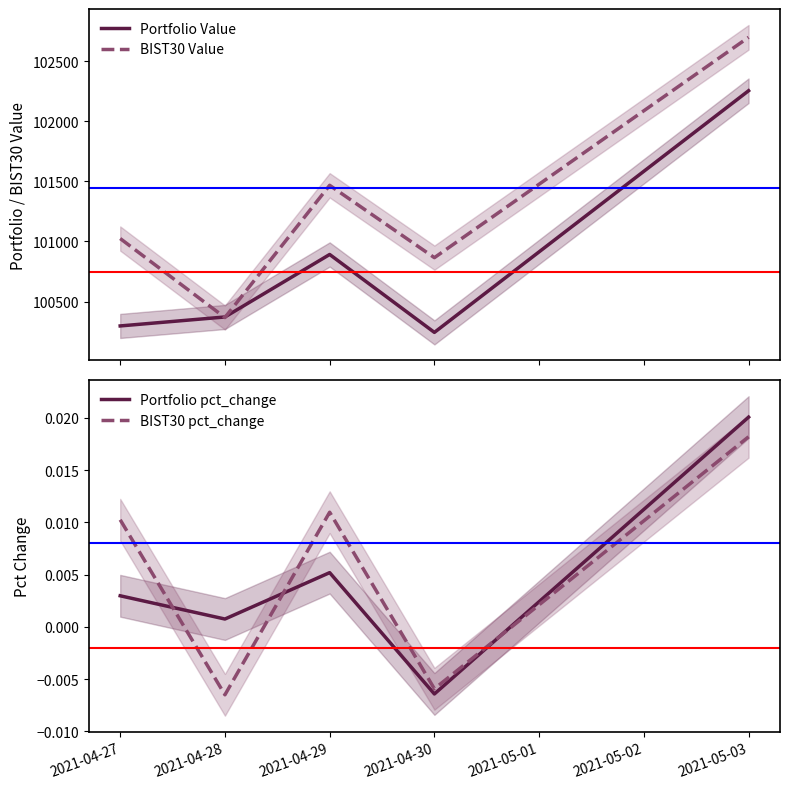

What is the lowest value of the BIST30 Value series?

100366.9